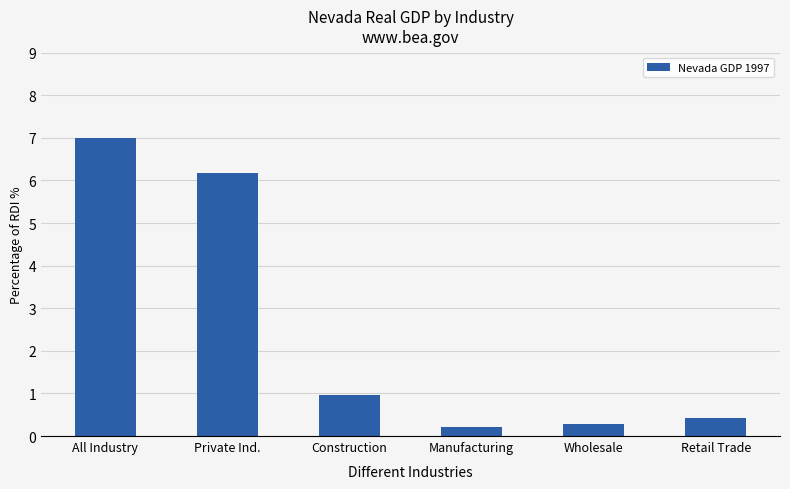

What is the difference between the values at All Industry and Construction?

6.0